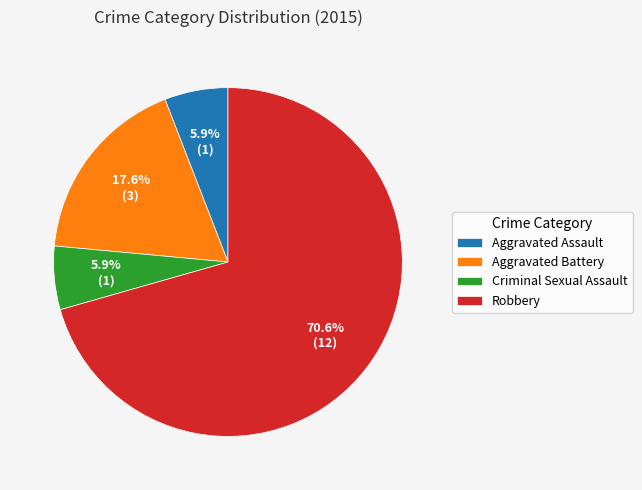

Count the number of slices in the pie.

4